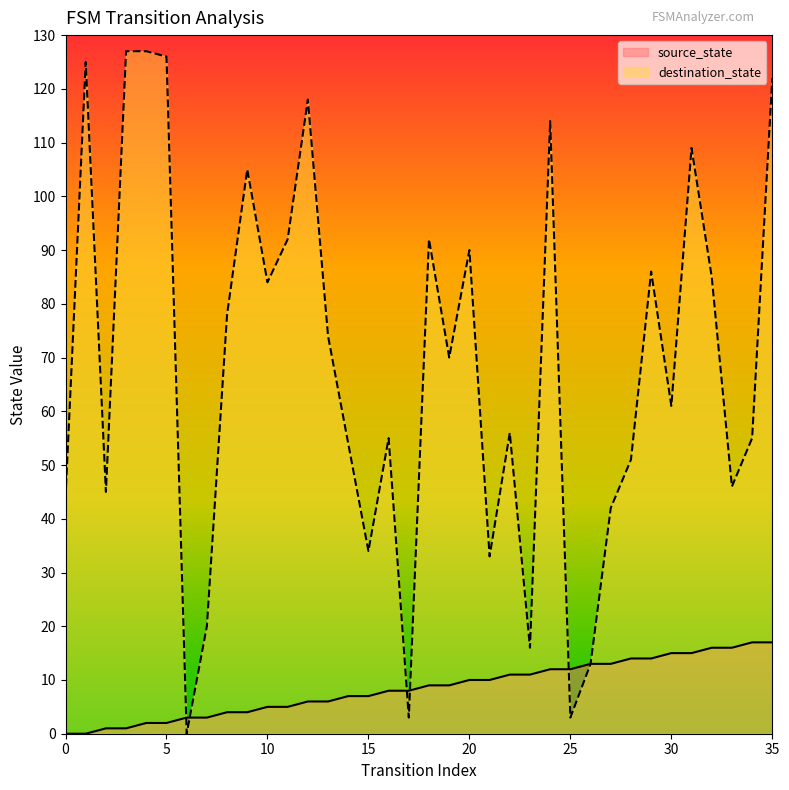

Is it true that destination_state equals 48 at 12?

False